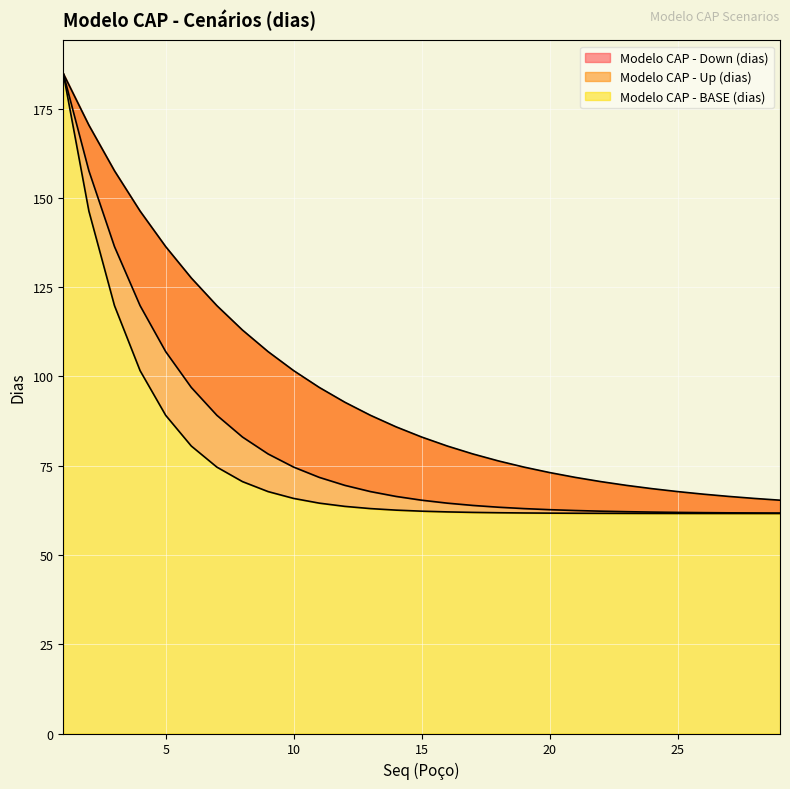

Read the Modelo CAP - Up (dias) value at 23.

61.6